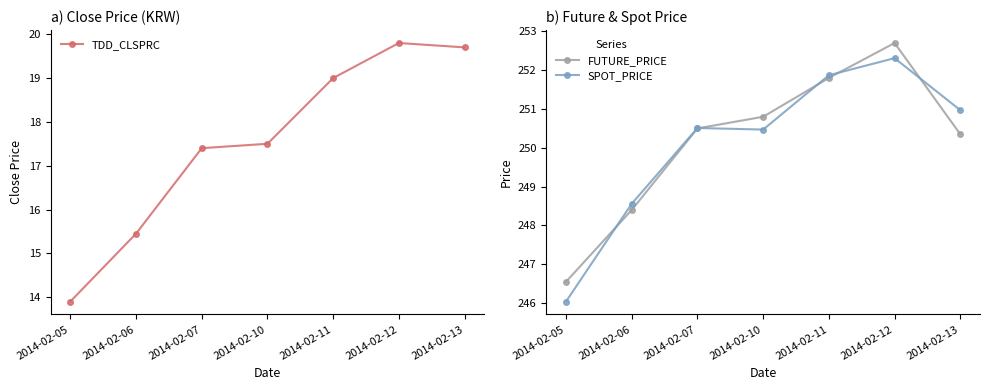

Reading left to right, extract all data points from this chart.

TDD_CLSPRC: 13.9	15.4	17.4	17.5	19.0	19.8	19.7
FUTURE_PRICE: 246.6	248.4	250.5	250.8	251.8	252.7	250.3
SPOT_PRICE: 246.0	248.6	250.5	250.5	251.9	252.3	251.0